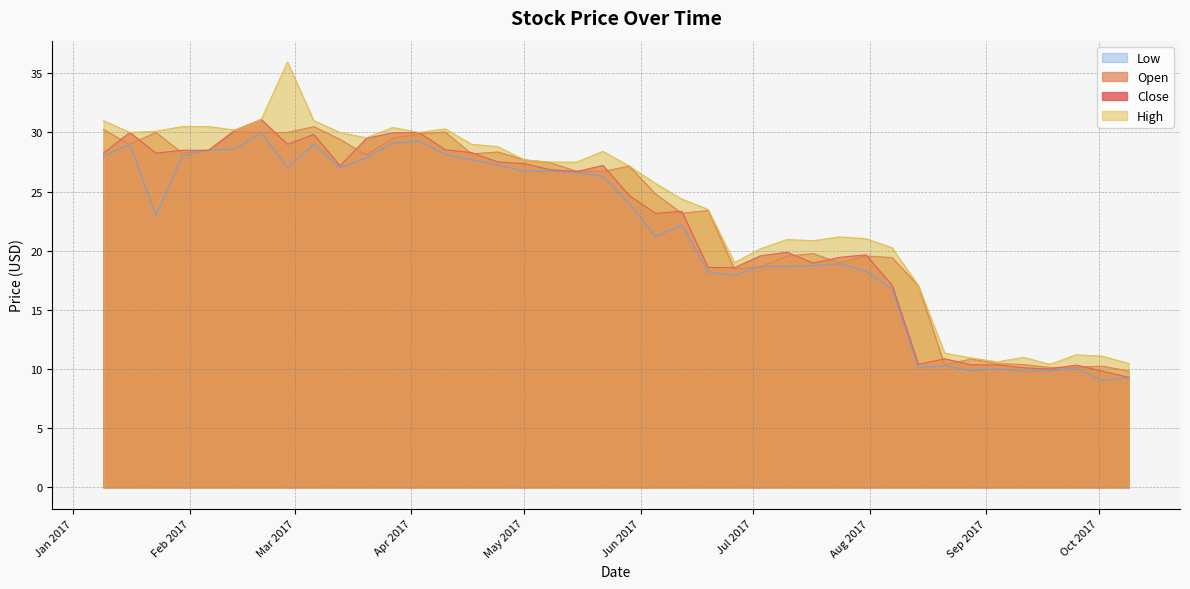

What is the highest value of the Low series?

30.0